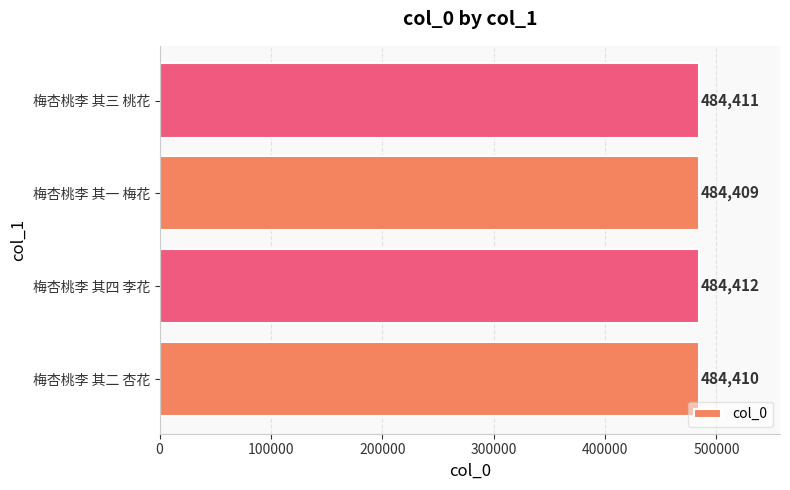

How many values are below 484411?

2